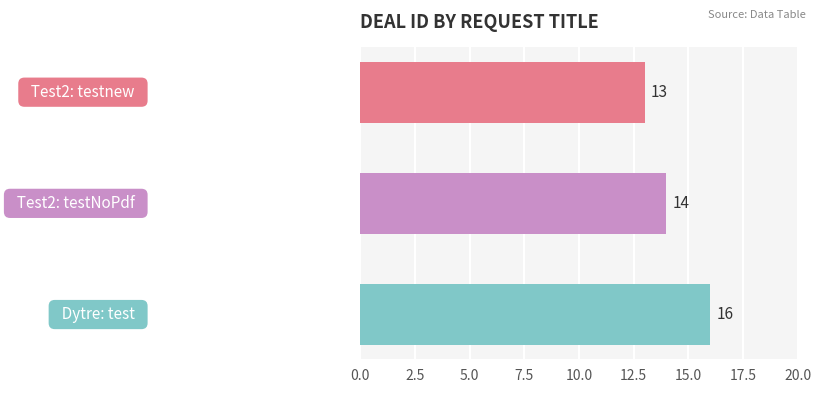

What is the minimum value shown in the chart?

13